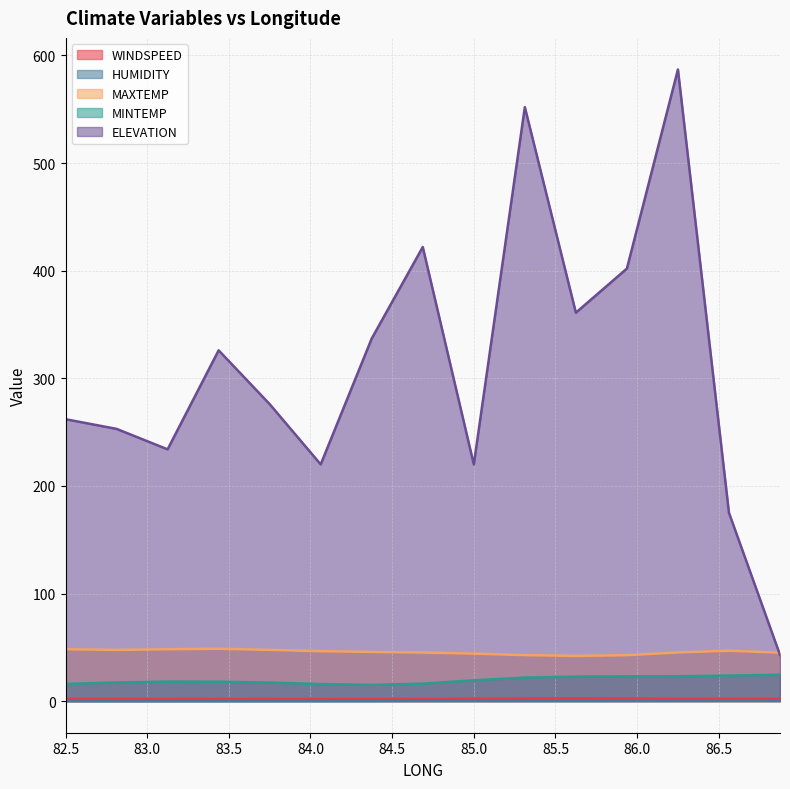

The value of WINDSPEED at 85.3125 is 1.7. True or false?

False